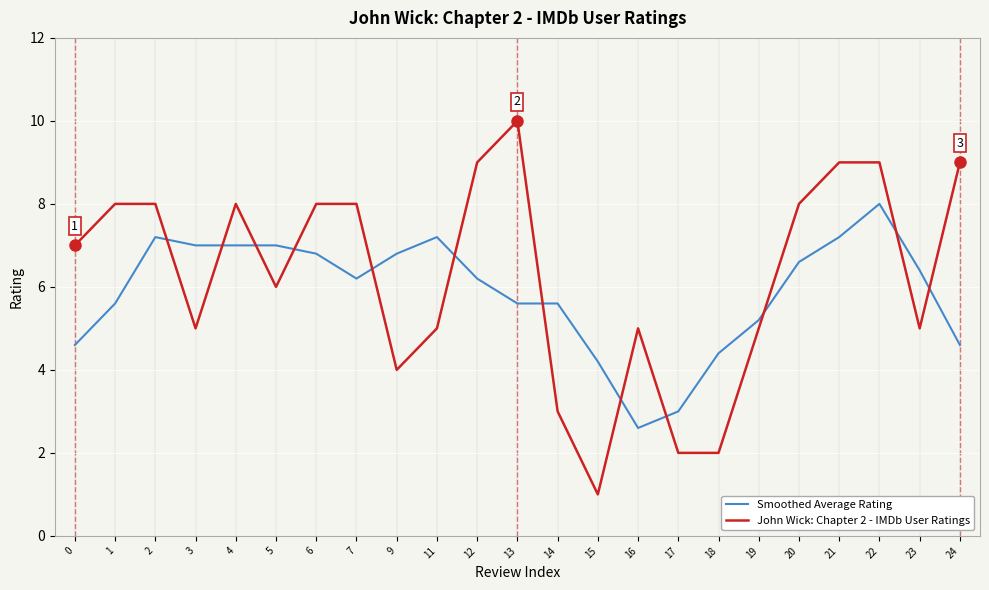

Reading left to right, what are all the values shown in this chart?

Smoothed Average Rating: 4.6	5.6	7.2	7.0	7.0	7.0	6.8	6.2	6.8	7.2	6.2	5.6	5.6	4.2	2.6	3.0	4.4	5.2	6.6	7.2	8.0	6.4	4.6
John Wick: Chapter 2 - IMDb User Ratings: 7.0	8.0	8.0	5.0	8.0	6.0	8.0	8.0	4.0	5.0	9.0	10.0	3.0	1.0	5.0	2.0	2.0	5.0	8.0	9.0	9.0	5.0	9.0